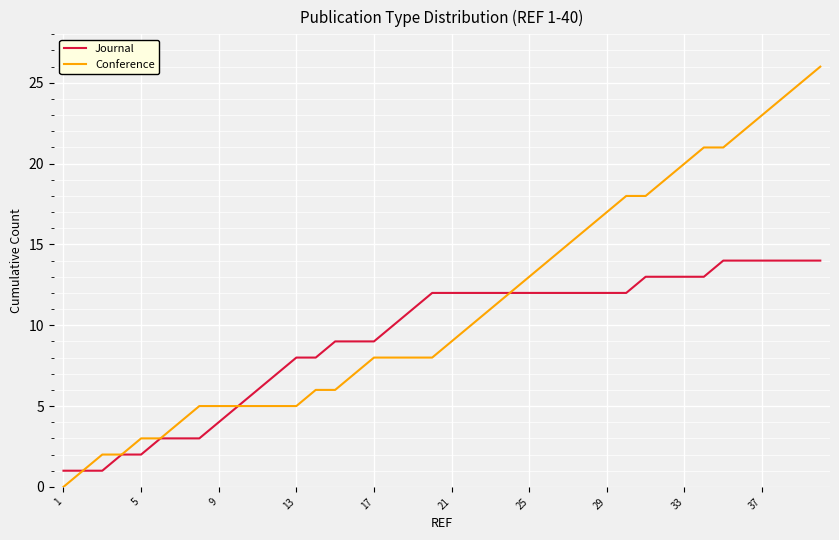

What is the sum of all Conference values?

450